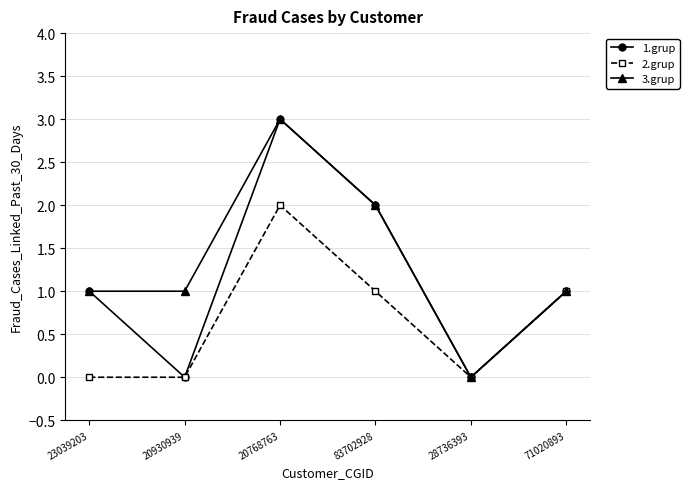

What is the total value across all series at 71020893?

3